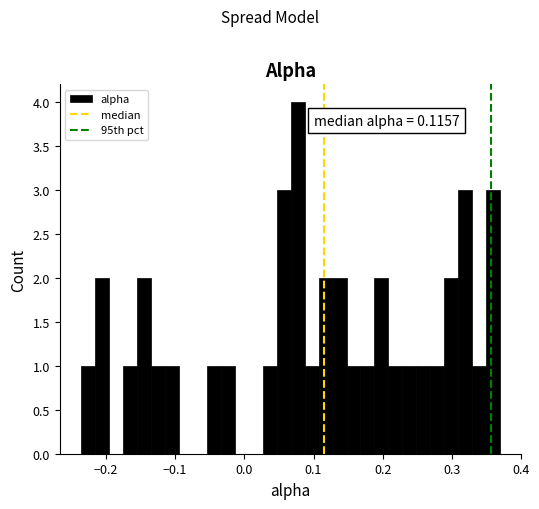

Around what value on the x-axis is the tallest bar? Give the approximate position of its centre, as read against the axis.

0.08